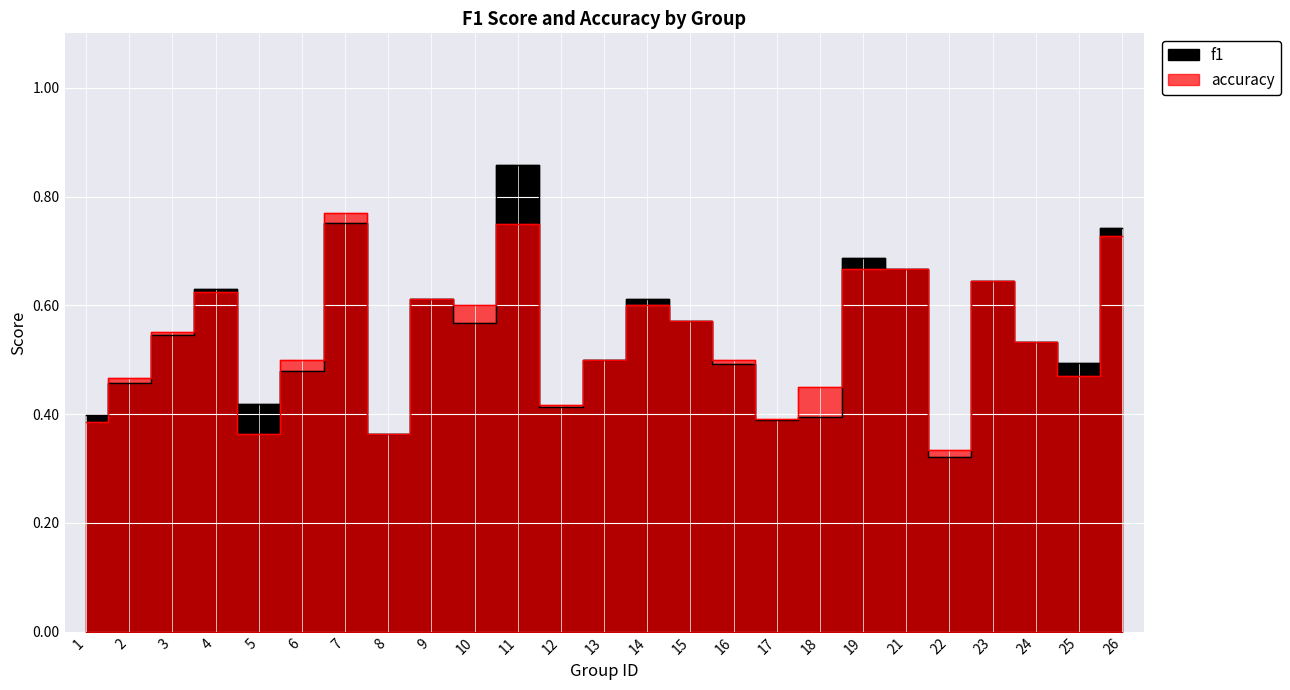

After their last crossing, which series has the higher values: f1 or accuracy?

f1